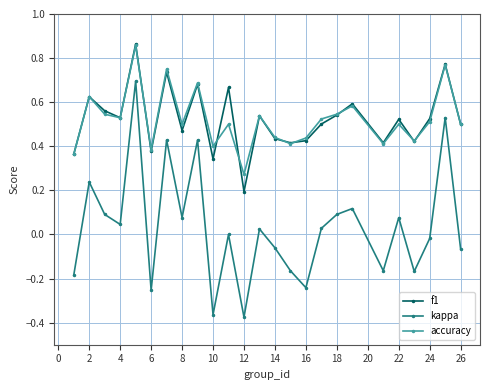

What are all the series names shown in the legend?

f1, kappa, accuracy